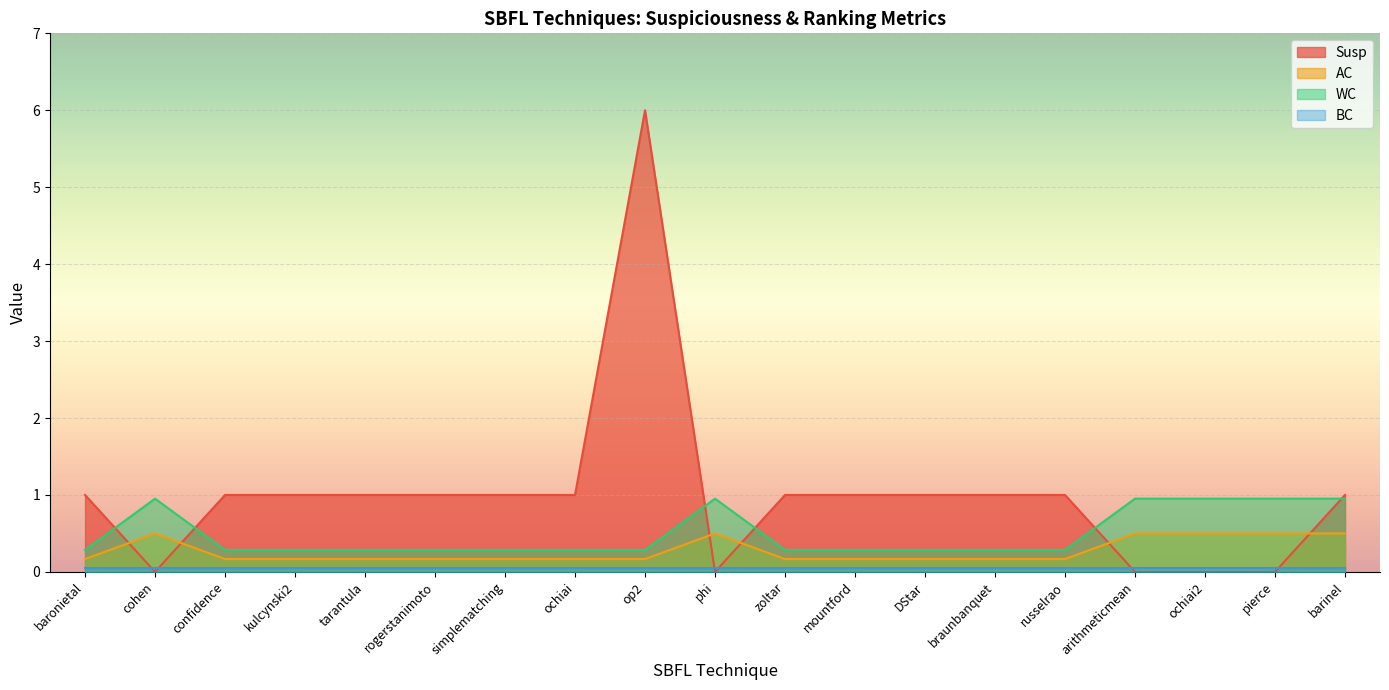

The value of Susp at arithmeticmean is 0.0. True or false?

True